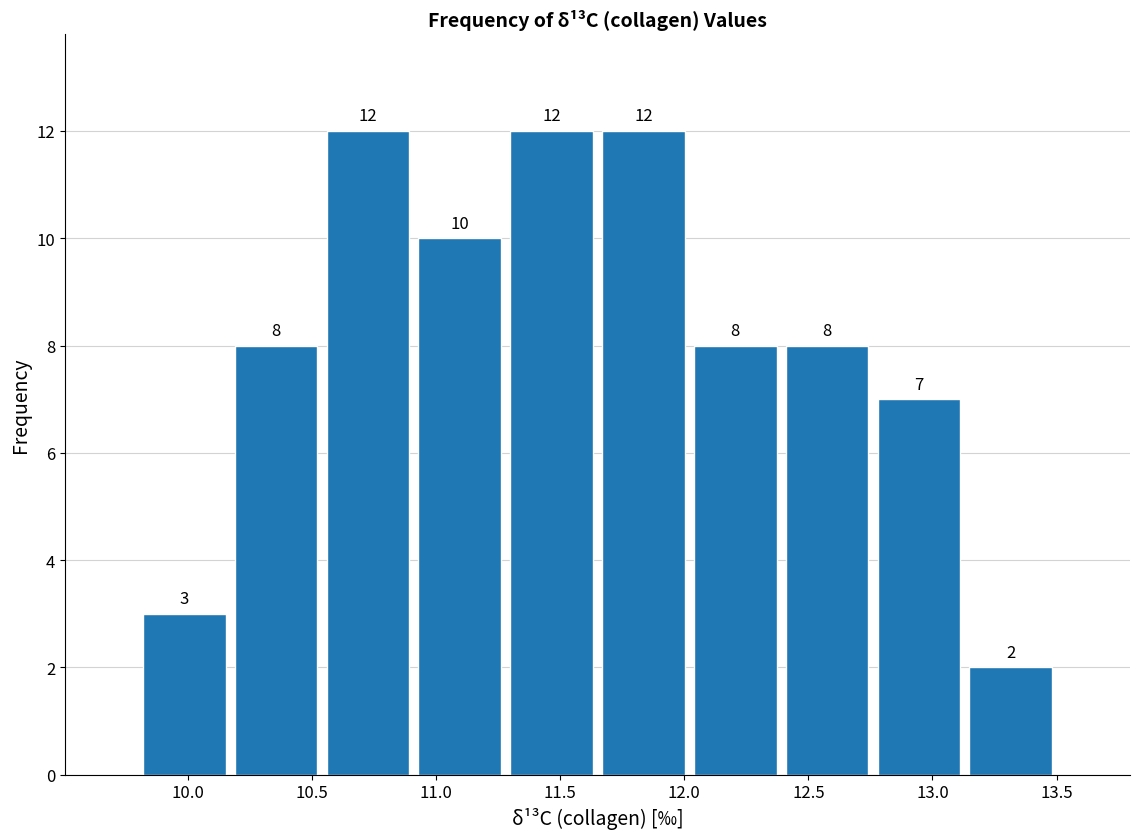

What is the height of the bar covering 9.80 to 10.17 on the x-axis? The bar edges are not printed on the chart, so give them approximately, as read against the axis.

3